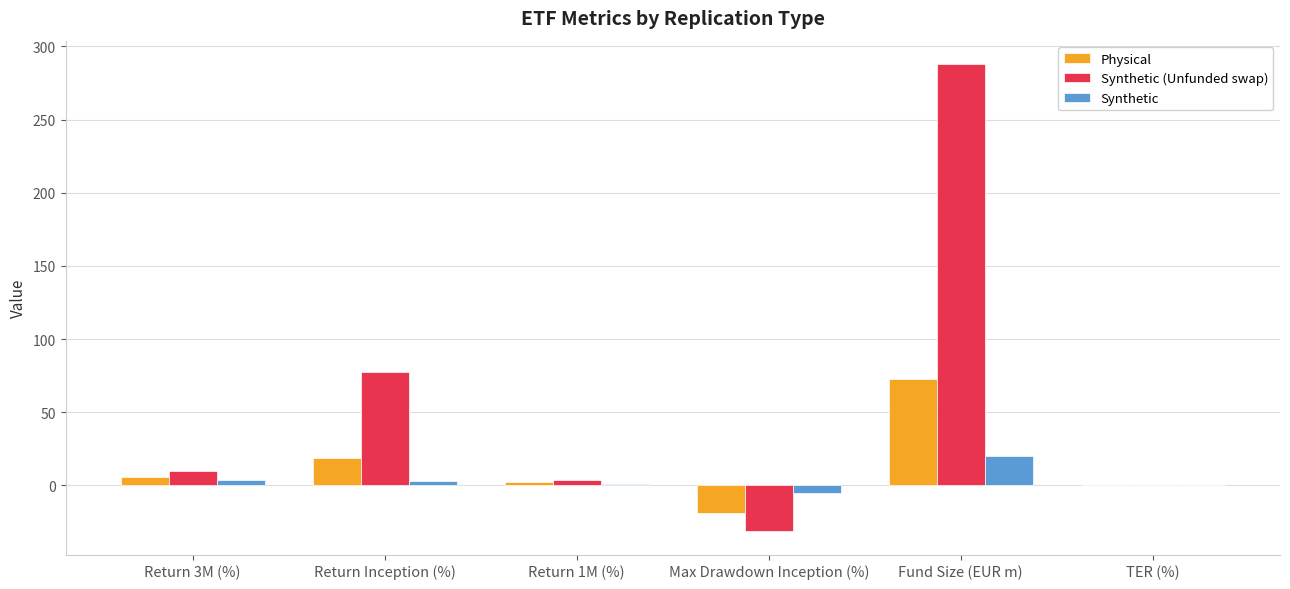

What is the greatest value displayed?

288.0